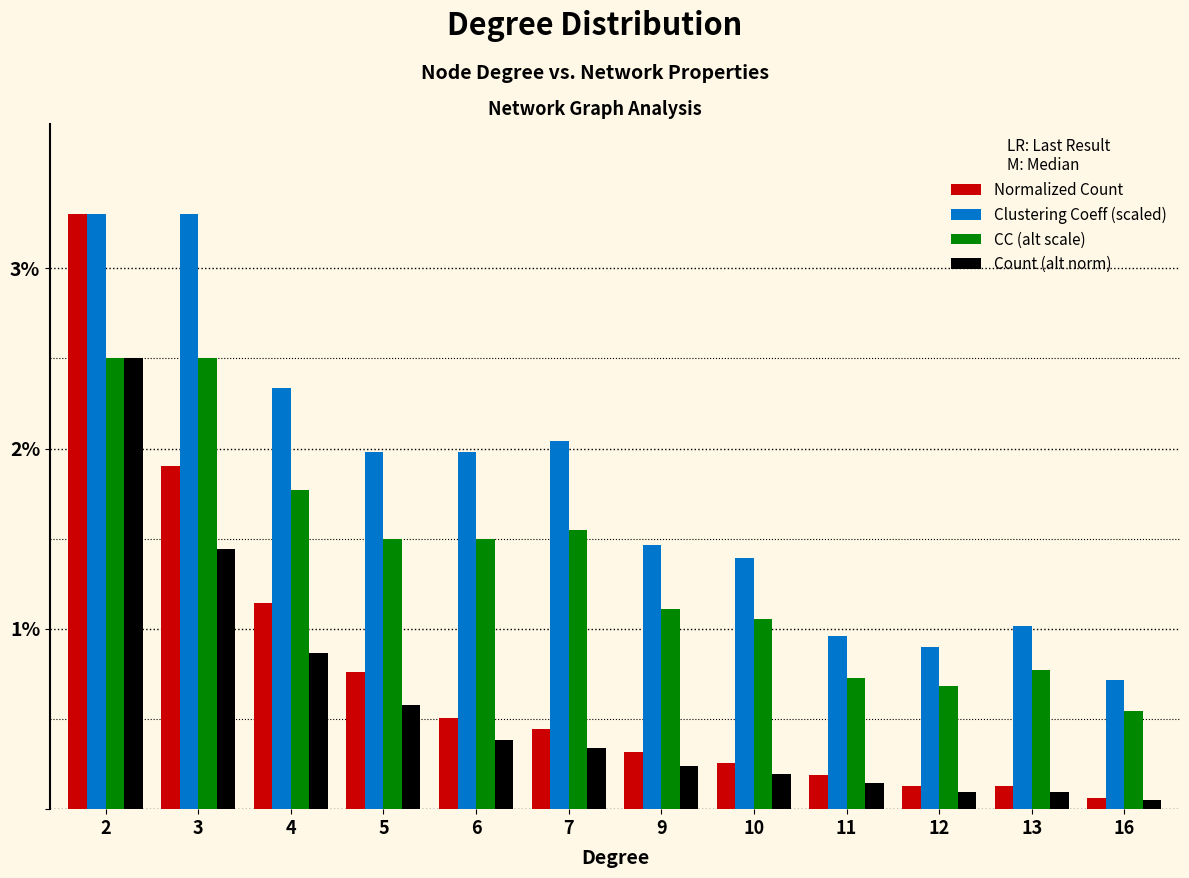

What is the highest value of the CC (alt scale) series?

2.5